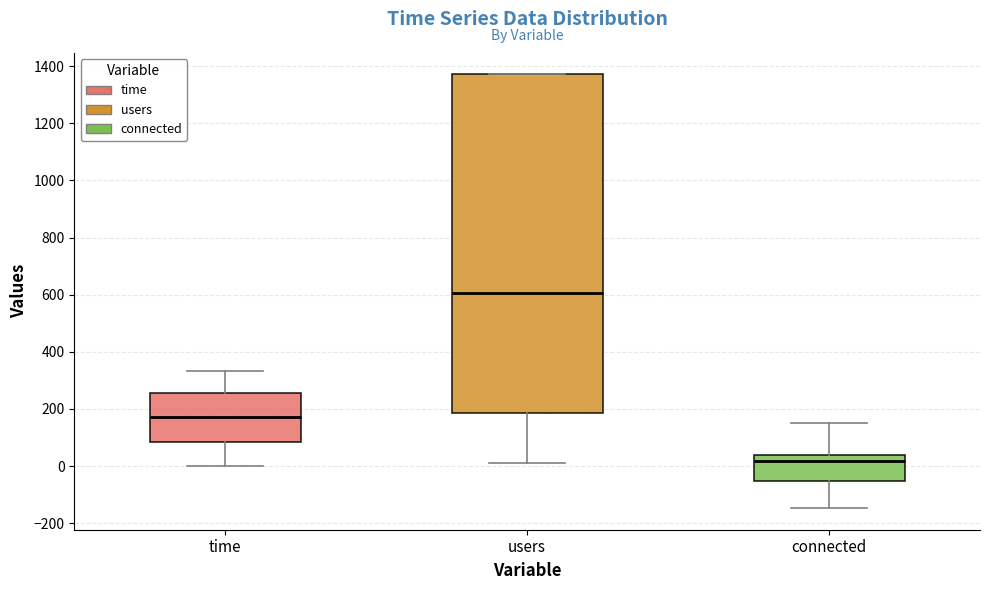

Which box's median line is the highest?

users